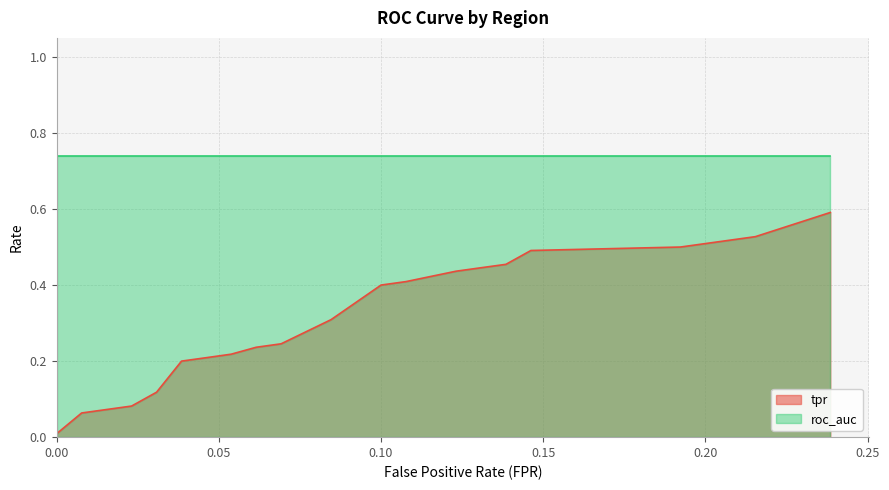

List the series in order of their overall mean, lowest first.

tpr, roc_auc